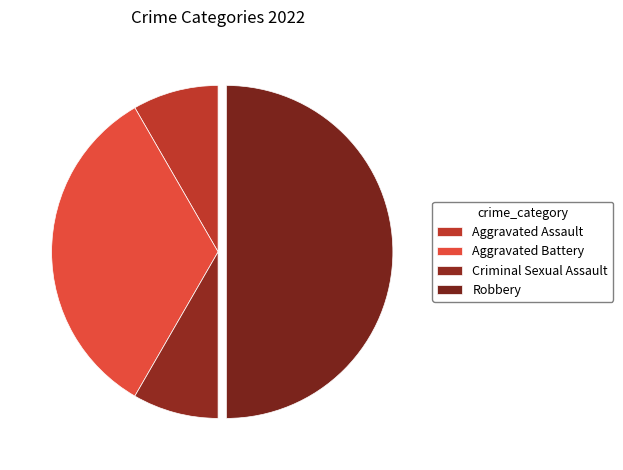

To the nearest percent, what is the average slice percentage?

25%